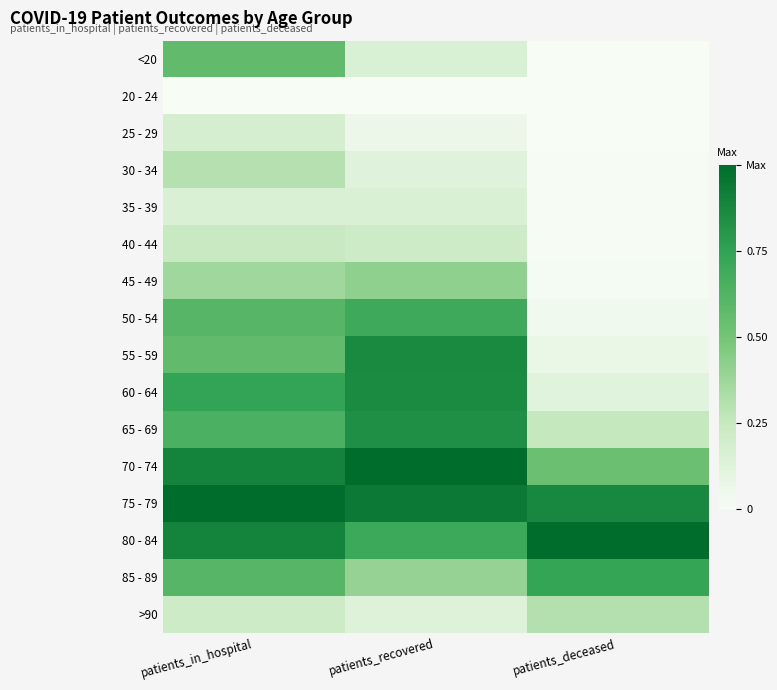

What is the maximum value shown in the chart?

1.0